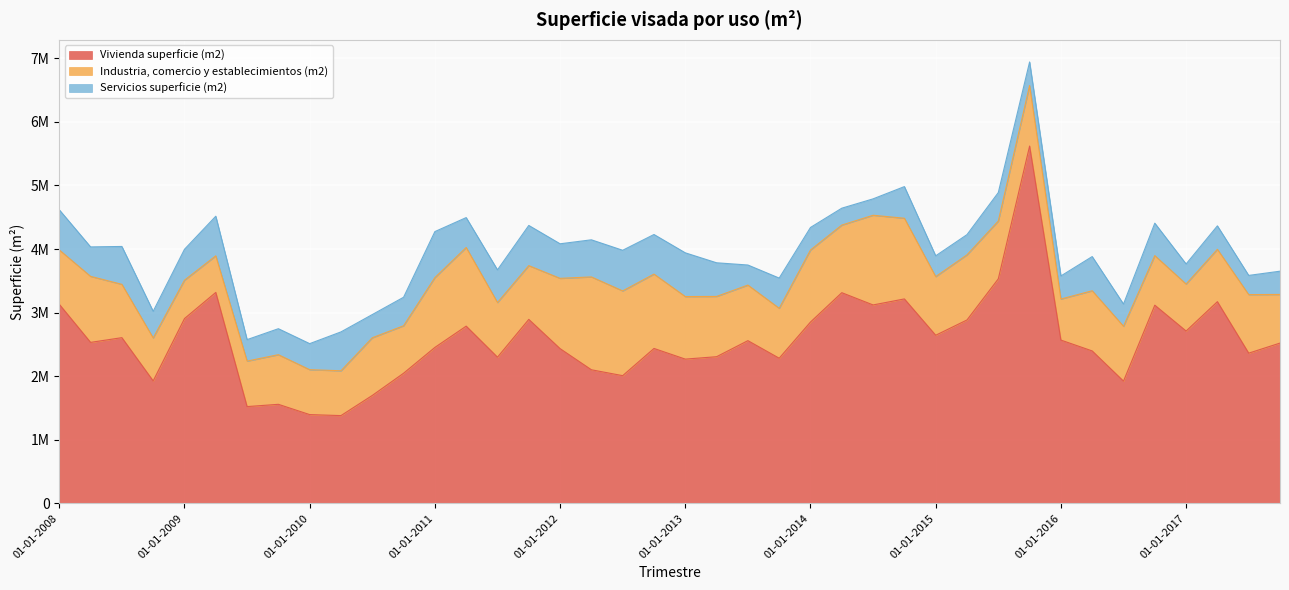

Which series has the largest range (max minus min)?

Vivienda superficie (m2)